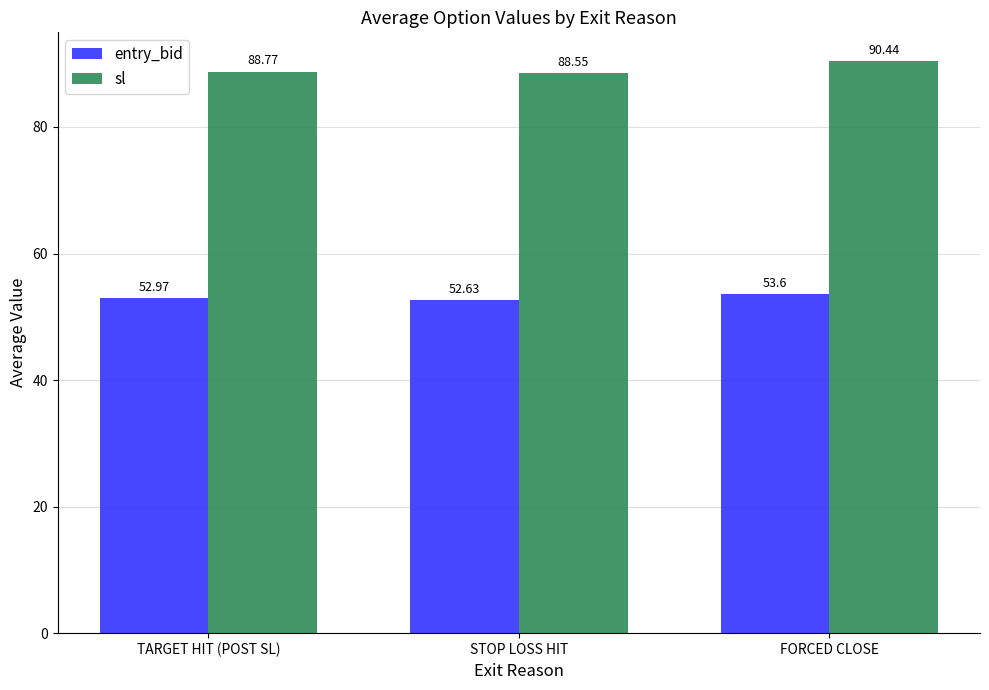

Which series has the largest range (max minus min)?

sl